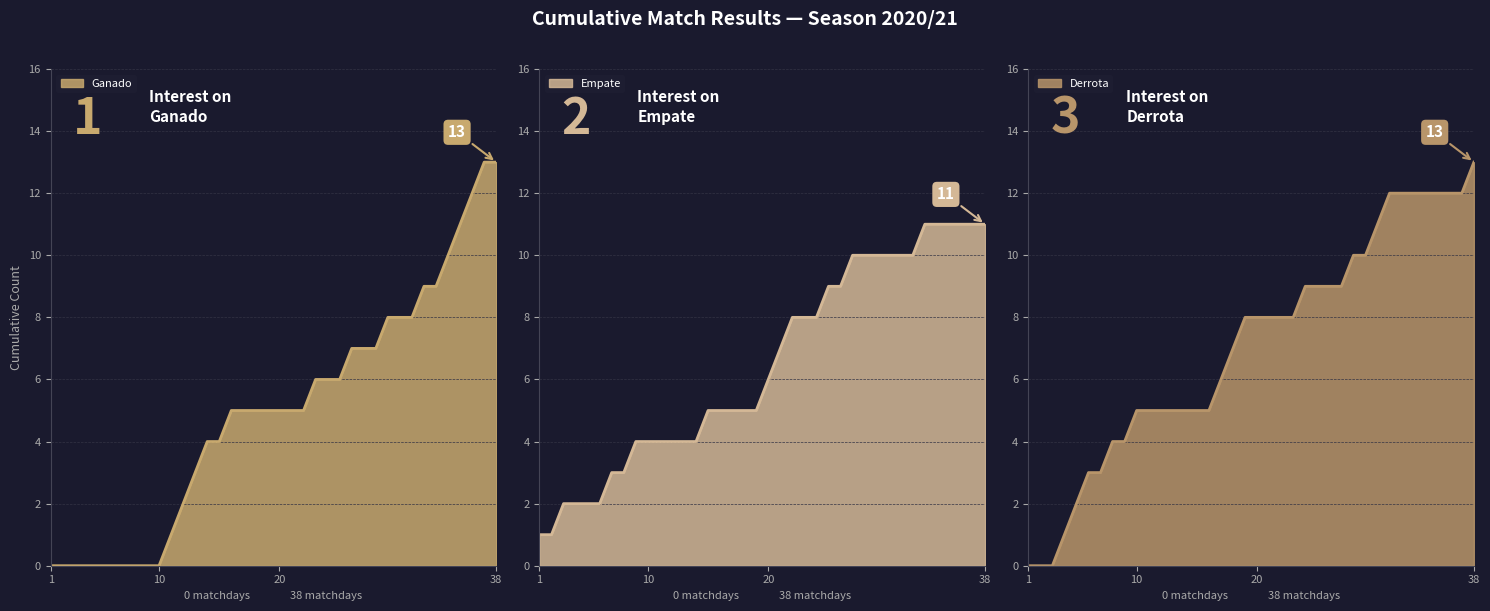

What are all the series names shown in the legend?

Ganado, Empate, Derrota